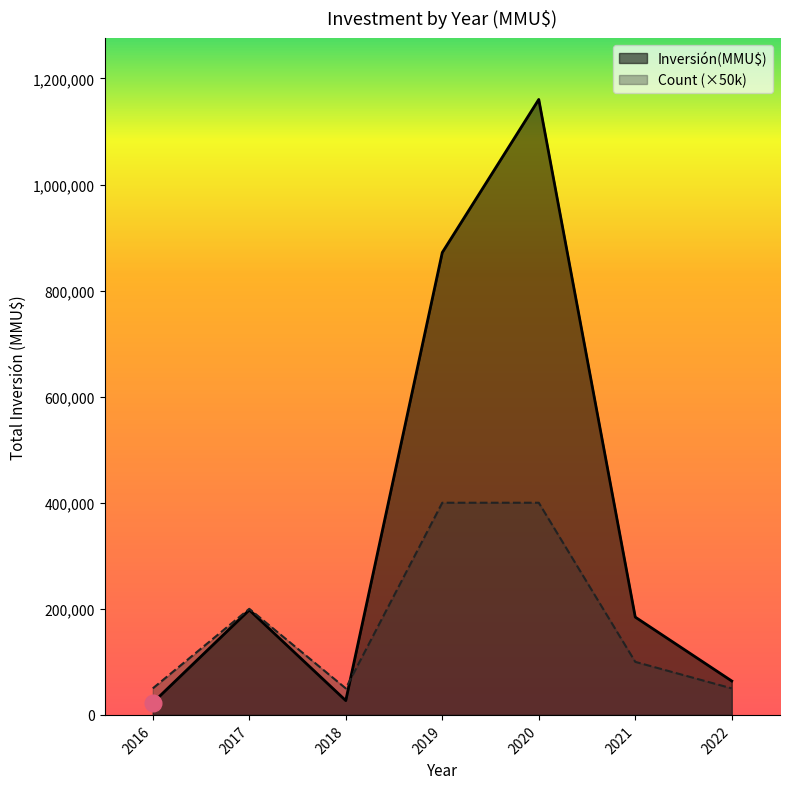

The value of Count (×50k) at 2019 is 192400. True or false?

False